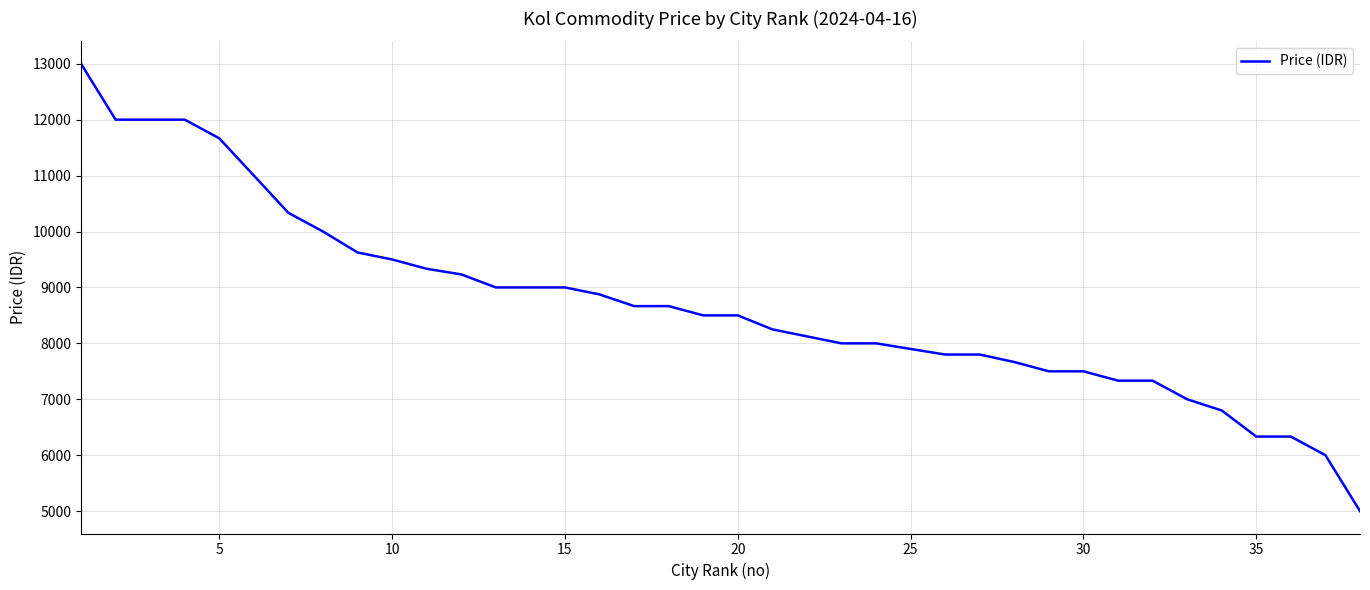

What is the difference between the maximum and second lowest values?

7000